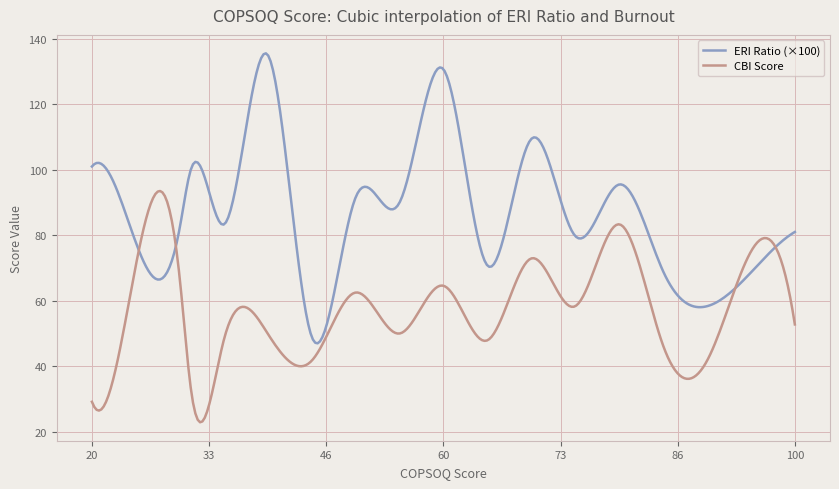

Rank the series by their maximum value, from highest to lowest.

ERI Ratio (×100), CBI Score